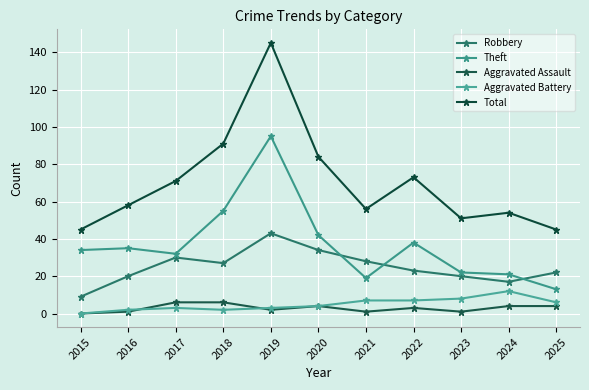

Reading right to left, what are all the values shown in this chart?

Robbery: 2025=22	2024=17	2023=20	2022=23	2021=28	2020=34	2019=43	2018=27	2017=30	2016=20	2015=9
Theft: 2025=13	2024=21	2023=22	2022=38	2021=19	2020=42	2019=95	2018=55	2017=32	2016=35	2015=34
Aggravated Assault: 2025=4	2024=4	2023=1	2022=3	2021=1	2020=4	2019=2	2018=6	2017=6	2016=1	2015=0
Aggravated Battery: 2025=6	2024=12	2023=8	2022=7	2021=7	2020=4	2019=3	2018=2	2017=3	2016=2	2015=0
Total: 2025=45	2024=54	2023=51	2022=73	2021=56	2020=84	2019=145	2018=91	2017=71	2016=58	2015=45